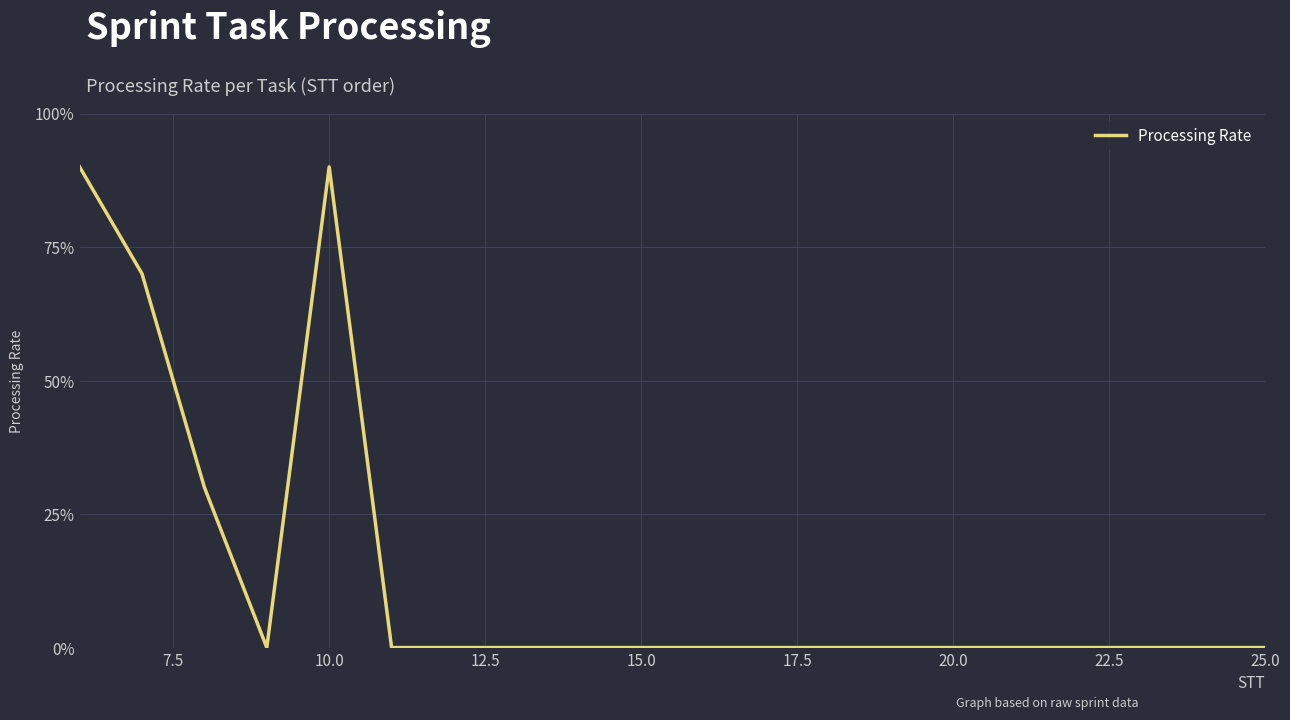

Does the chart display data point markers on the line(s)?

No